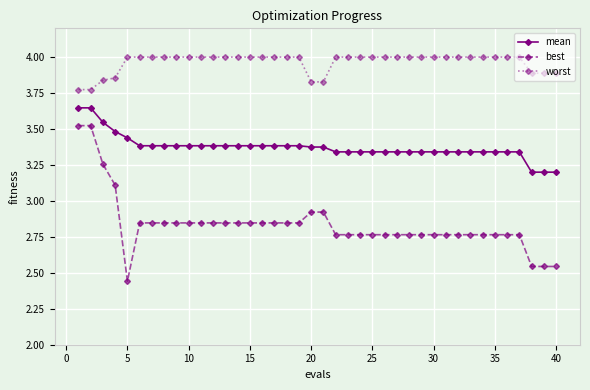

Which series has the largest range (max minus min)?

best